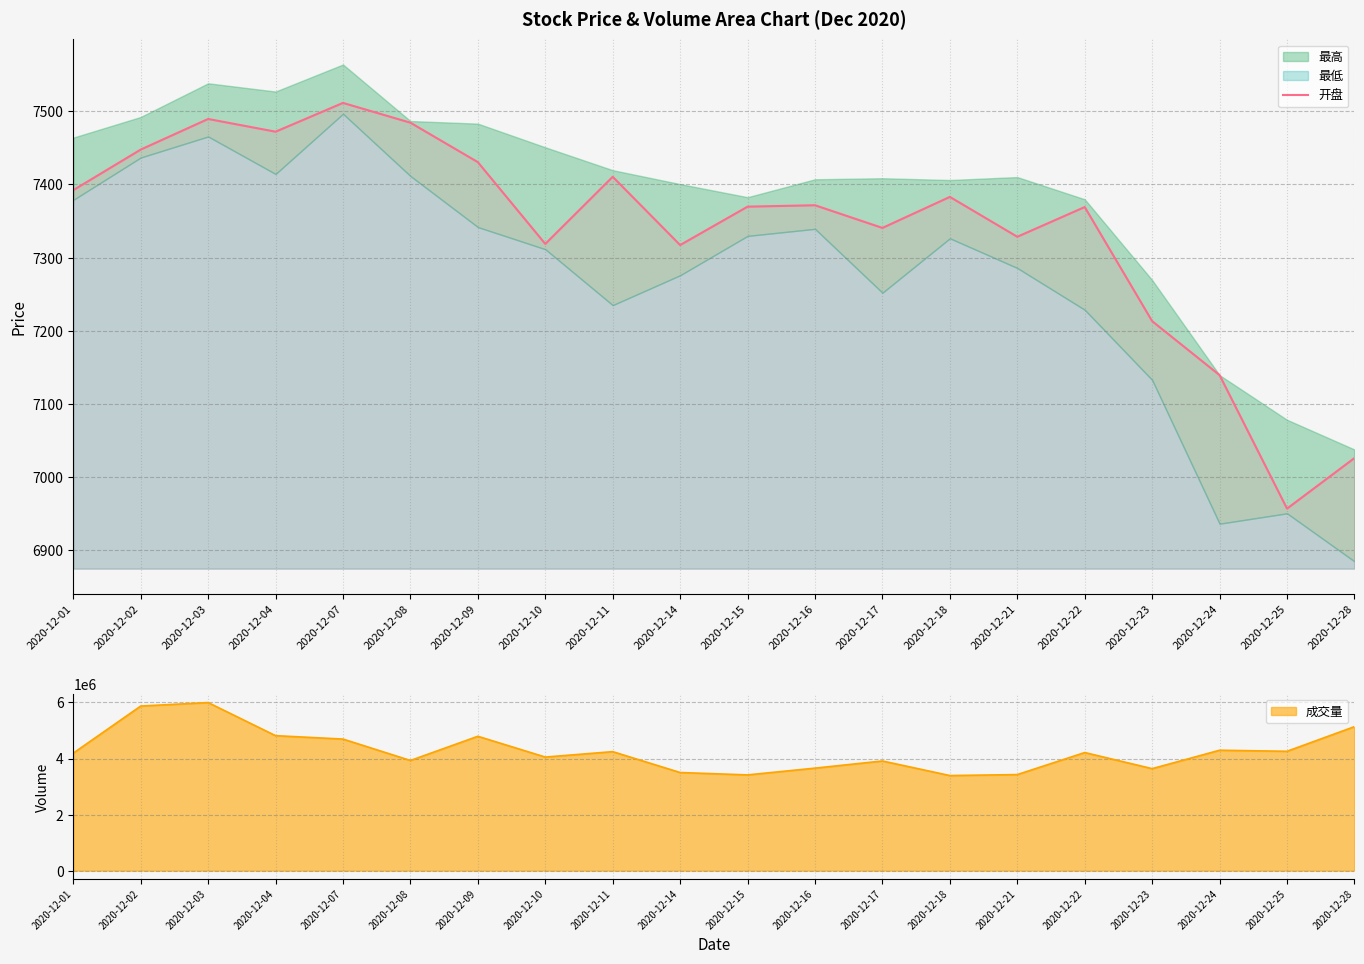

The chart shows a value of 12020.6 at 2020-12-28. True or false?

False